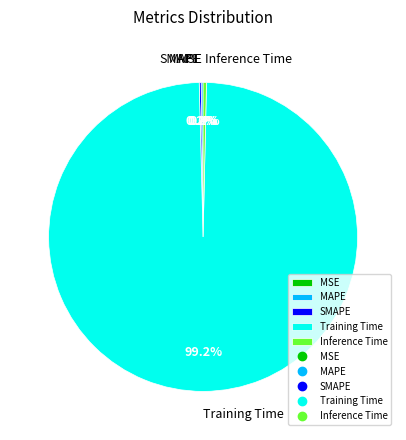

How much of the chart is everything except Training Time?

0.8%